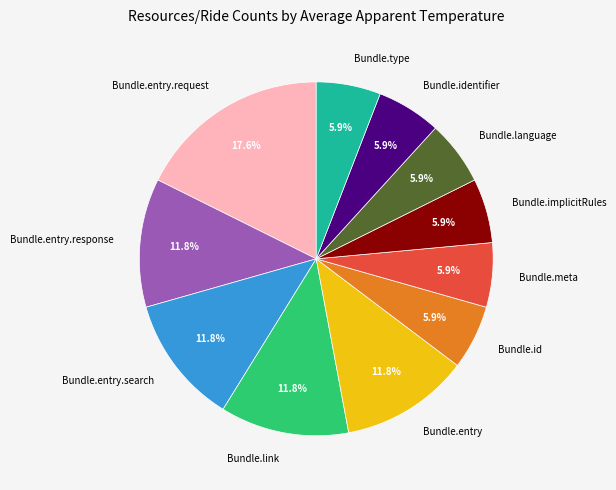

What percentage is the Bundle.entry.search slice, to the nearest percent?

12%